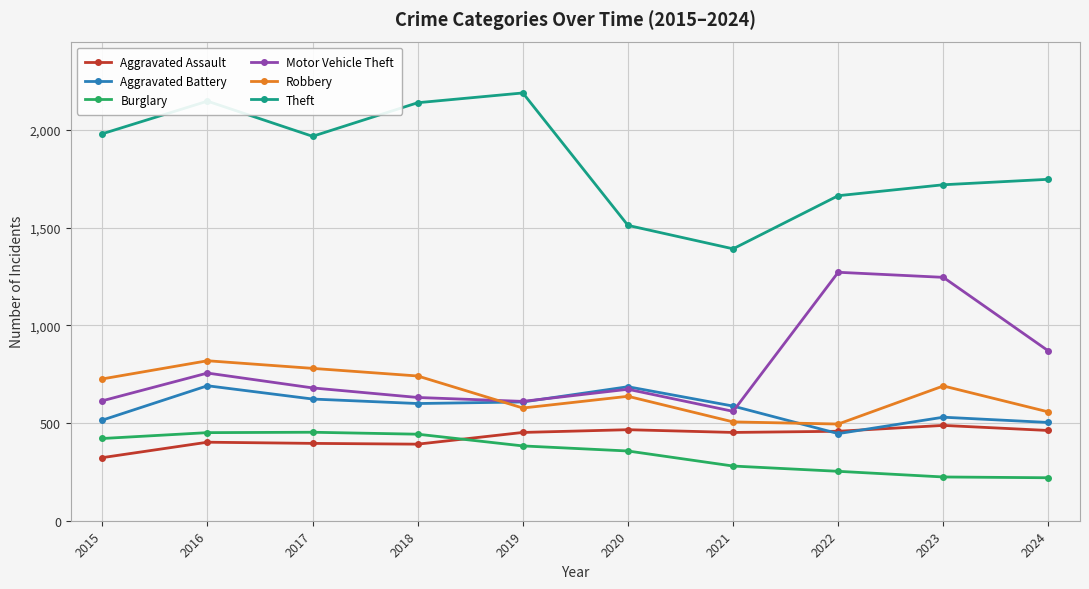

Is this an area chart (filled region under the line)?

No